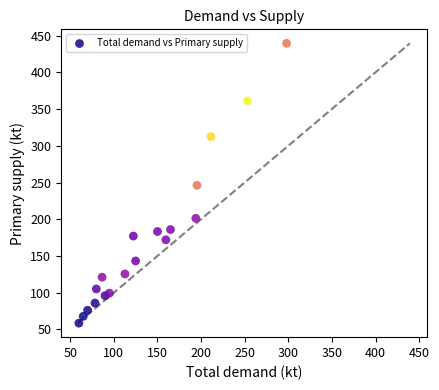

What is the range of X values (max minus min)?

238.1